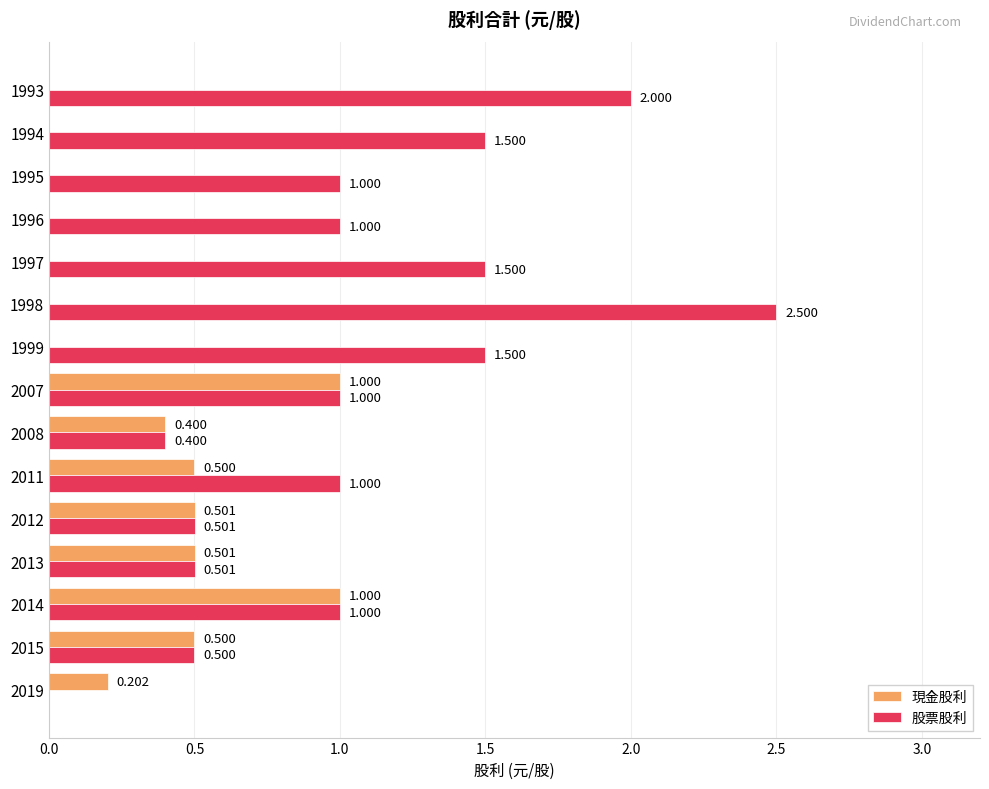

Which series has the largest total across all categories?

股票股利